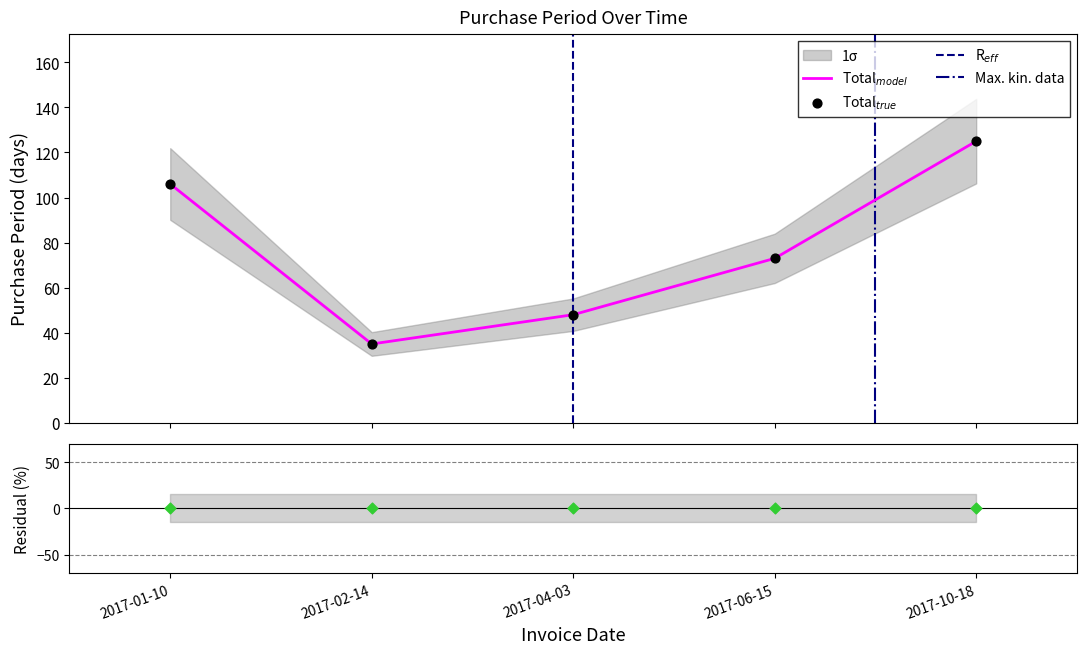

What is the change in value from 2017-01-10 to 2017-10-18?

+19